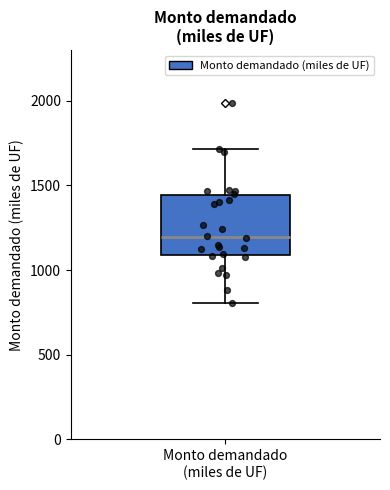

Transcribe this box plot: give where the median line is, the range the box spans, and where the two whiskers end, as read against the y-axis. The values are not printed on the chart, so give them approximately, as read against the axis.

median 1200, box 1100 to 1450, whiskers 800 to 1700